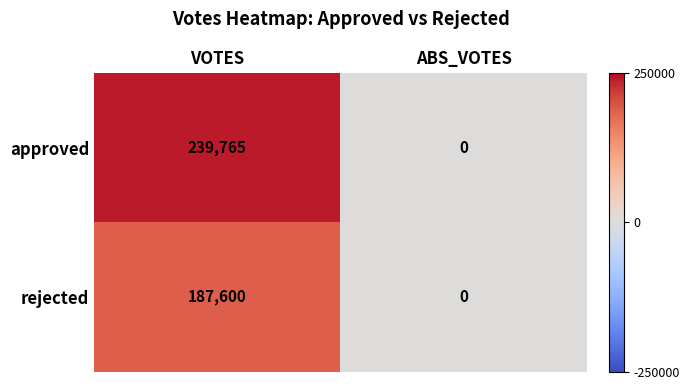

What is the difference between the approved values at ABS_VOTES and VOTES?

239765